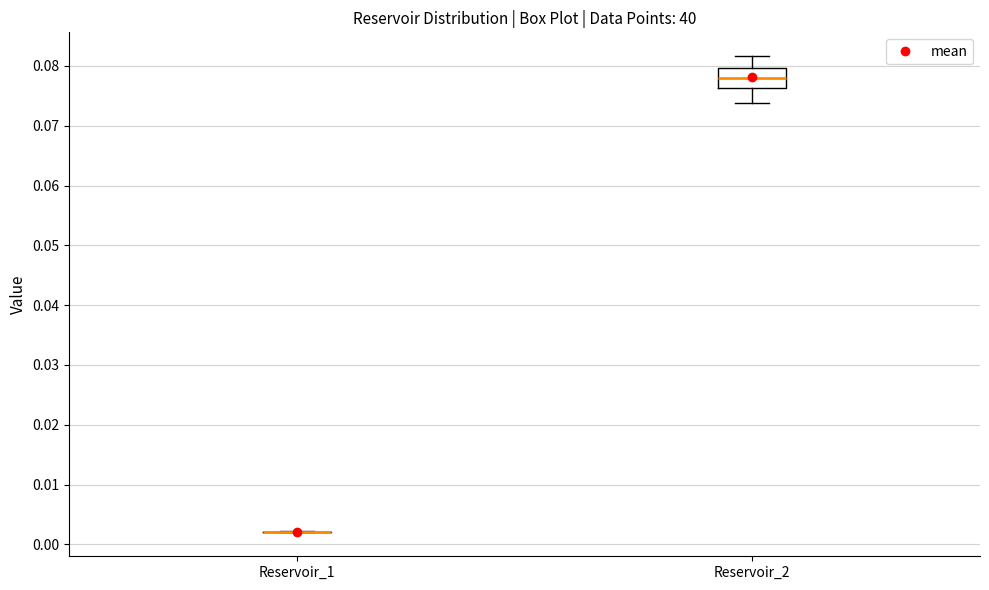

Comparing the boxes themselves (not the whiskers), which one is the tallest?

Reservoir_2